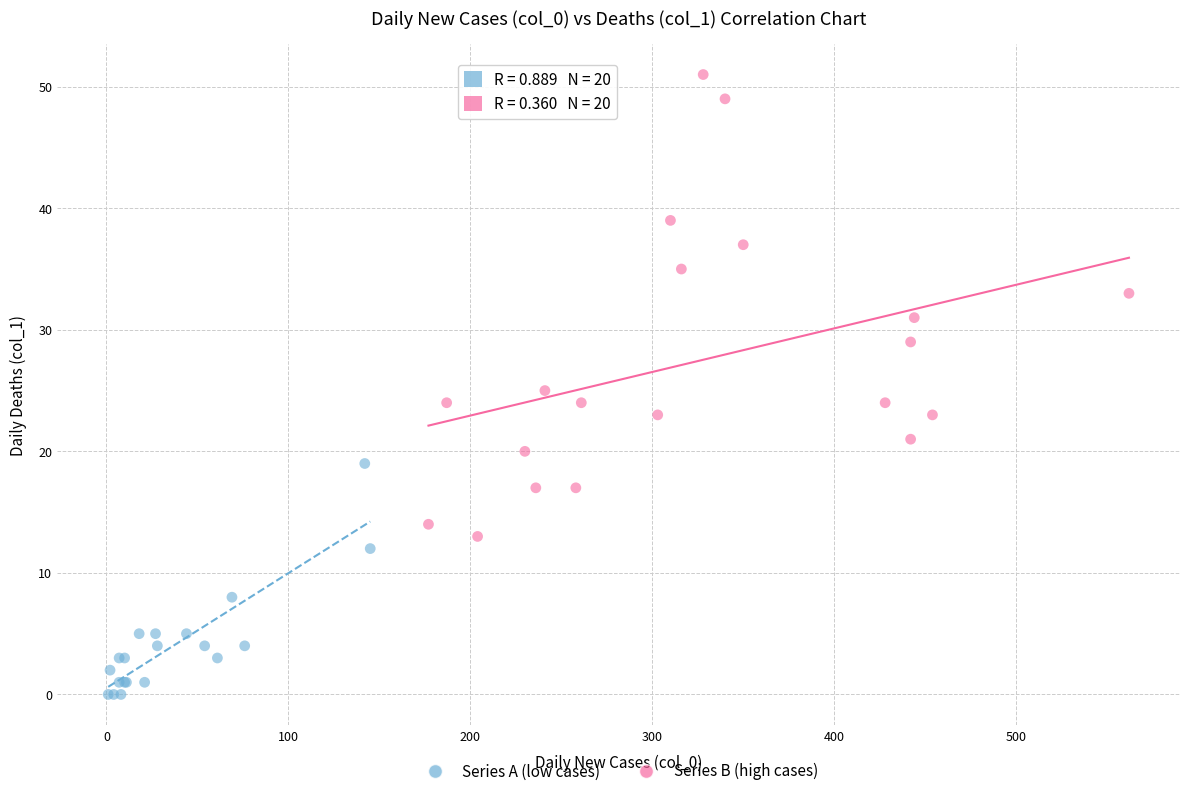

Which series has the largest Y range (max minus min)?

Series B (high cases)